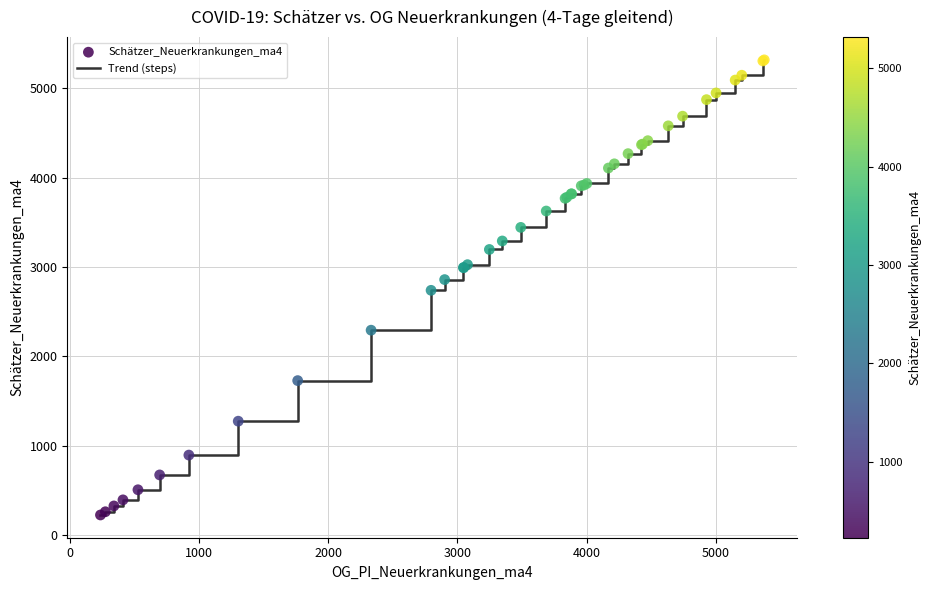

What is the difference between the maximum and minimum values?

5091